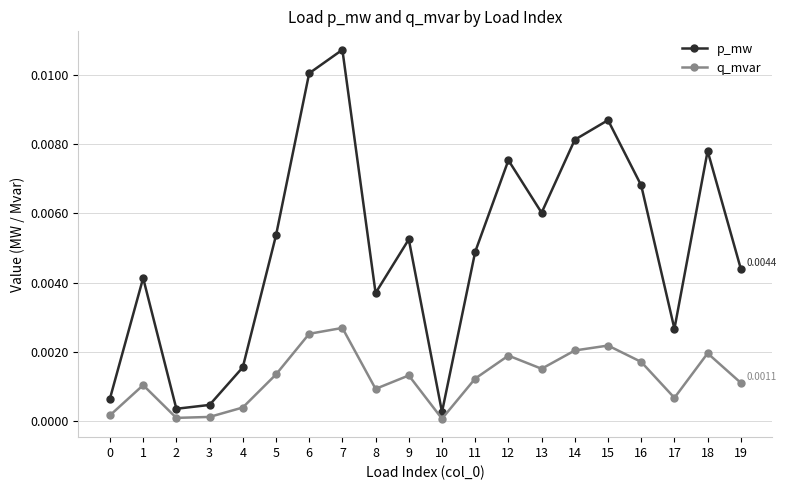

Which series has the widest spread of values?

p_mw